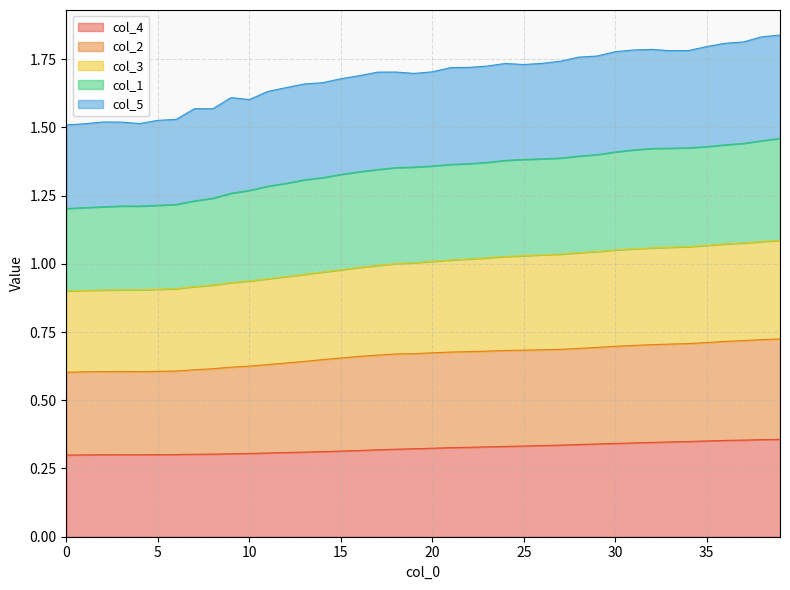

What is the total value across all series at 0?

1.5